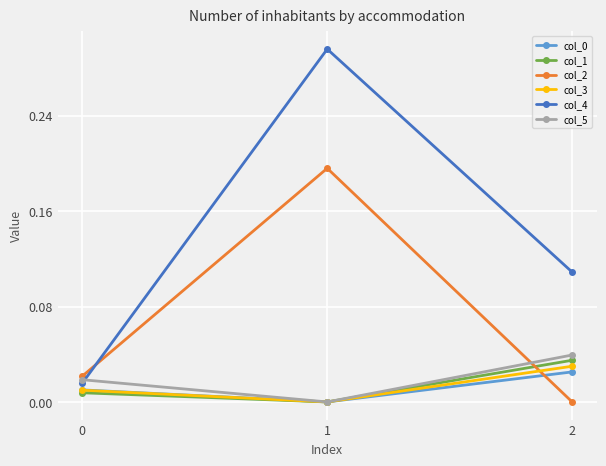

The col_0 series shows 0.0 at 2. True or false?

True